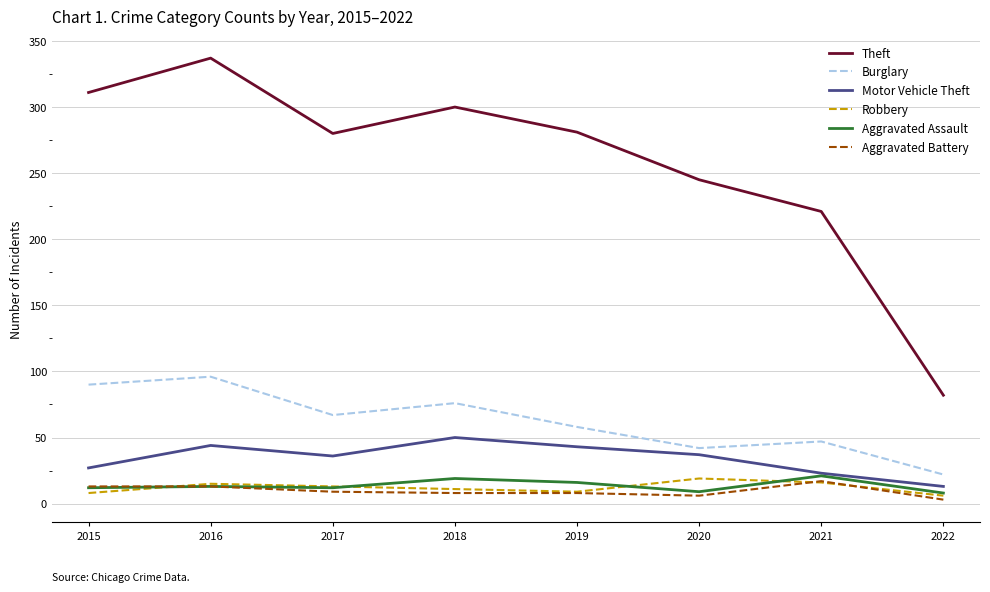

What is the spread (max minus min) of values at 2020?

239